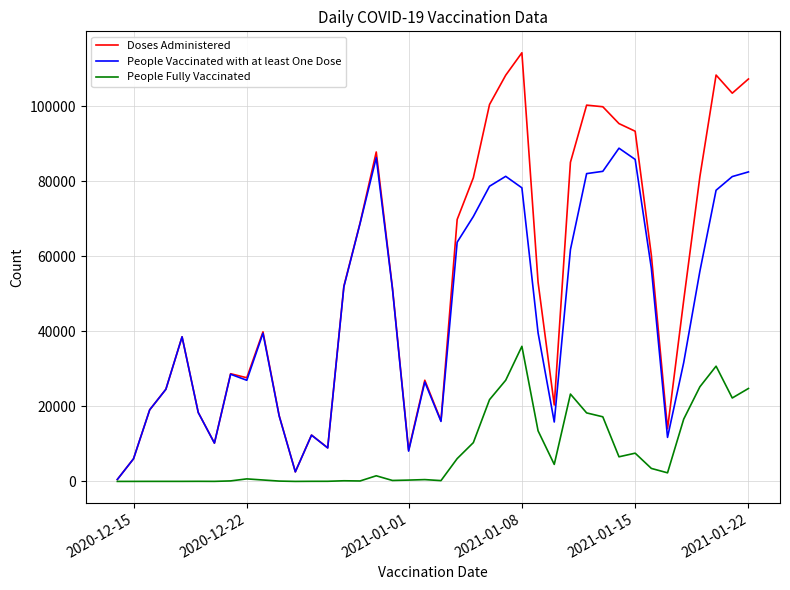

List the series in order of their overall mean, lowest first.

People Fully Vaccinated, People Vaccinated with at least One Dose, Doses Administered